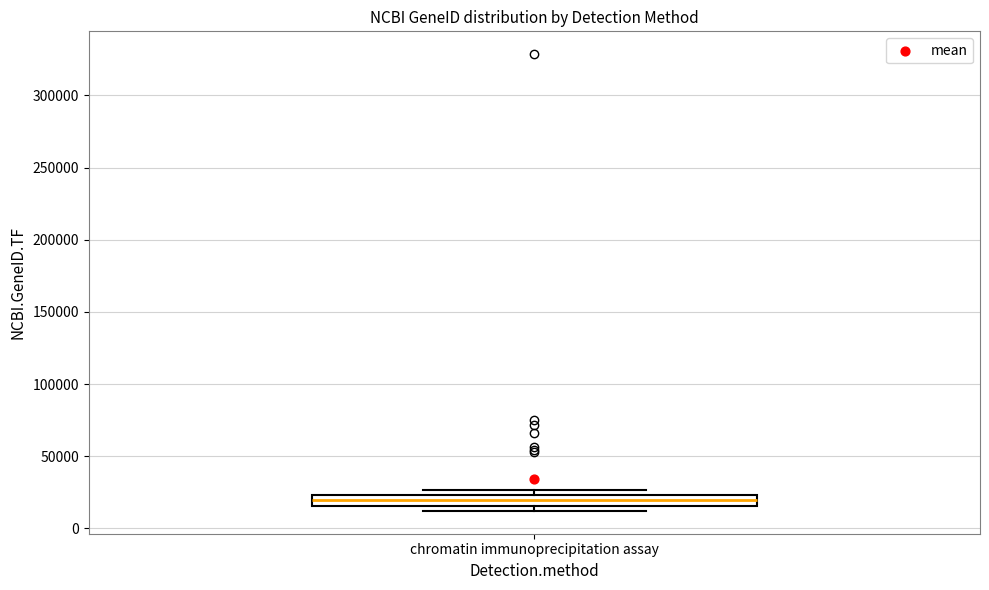

Read this box plot against the y-axis: the position of the median line, the range covered by the box, and the ends of both whiskers. The values are not printed on the chart, so give them approximately, as read against the axis.

median 20000, box 15000 to 25000, whiskers 10000 to 25000 (just above the box's upper edge)